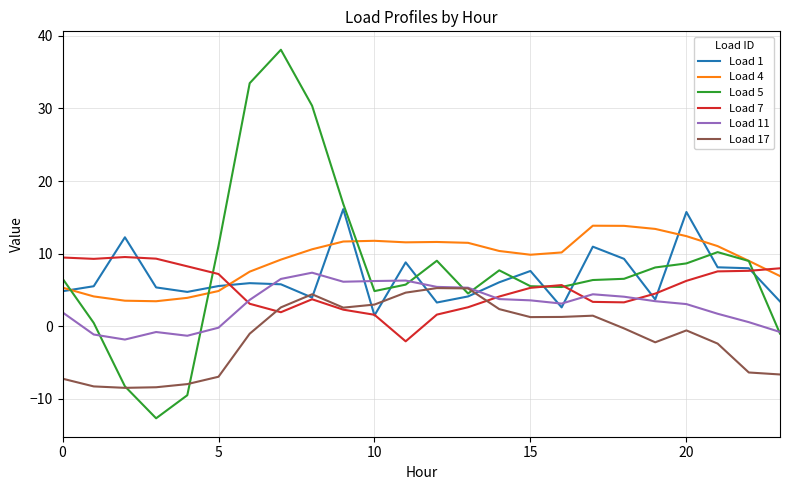

True or false: Load 4 and Load 7 intersect in this chart.

True